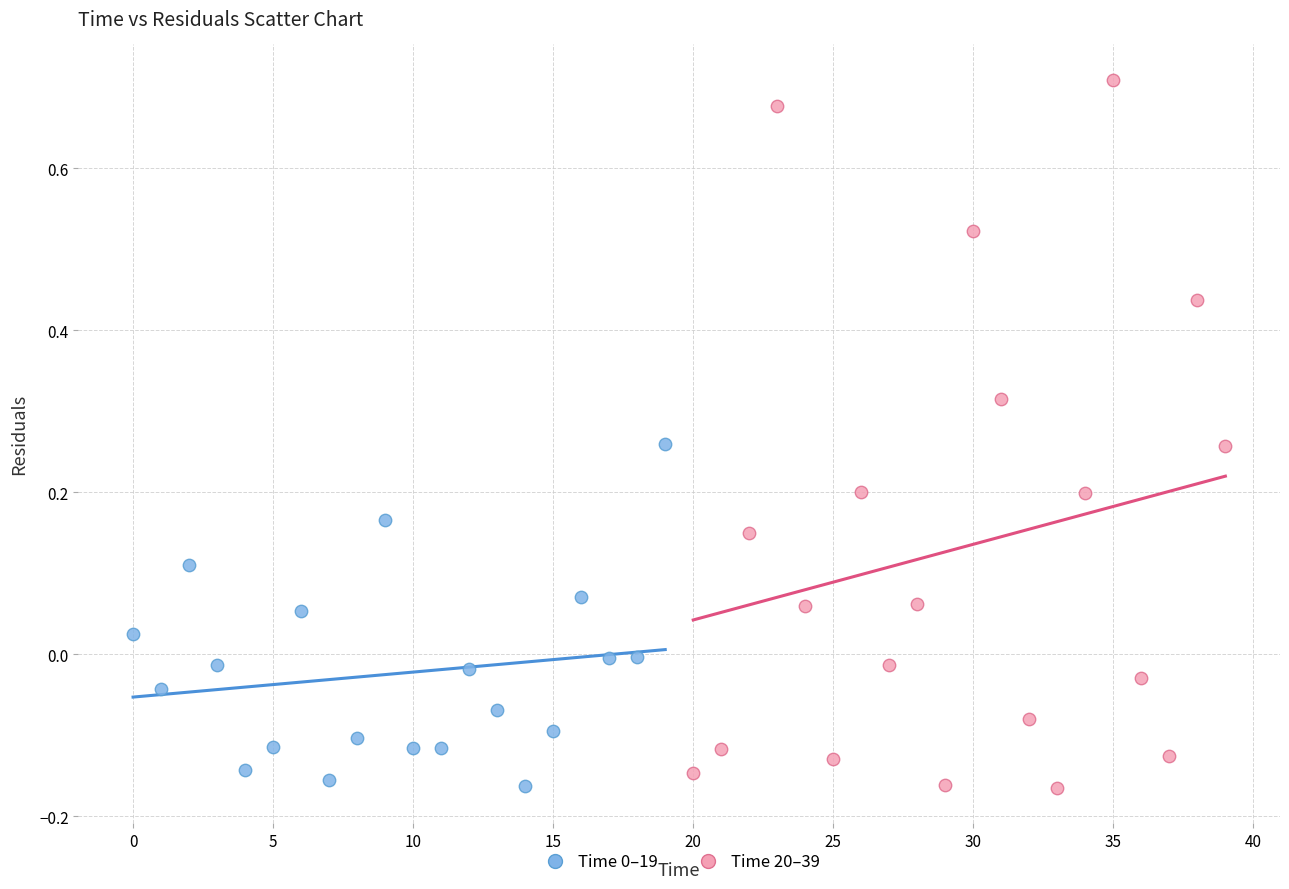

Which series contains the highest Y value?

Time 20–39